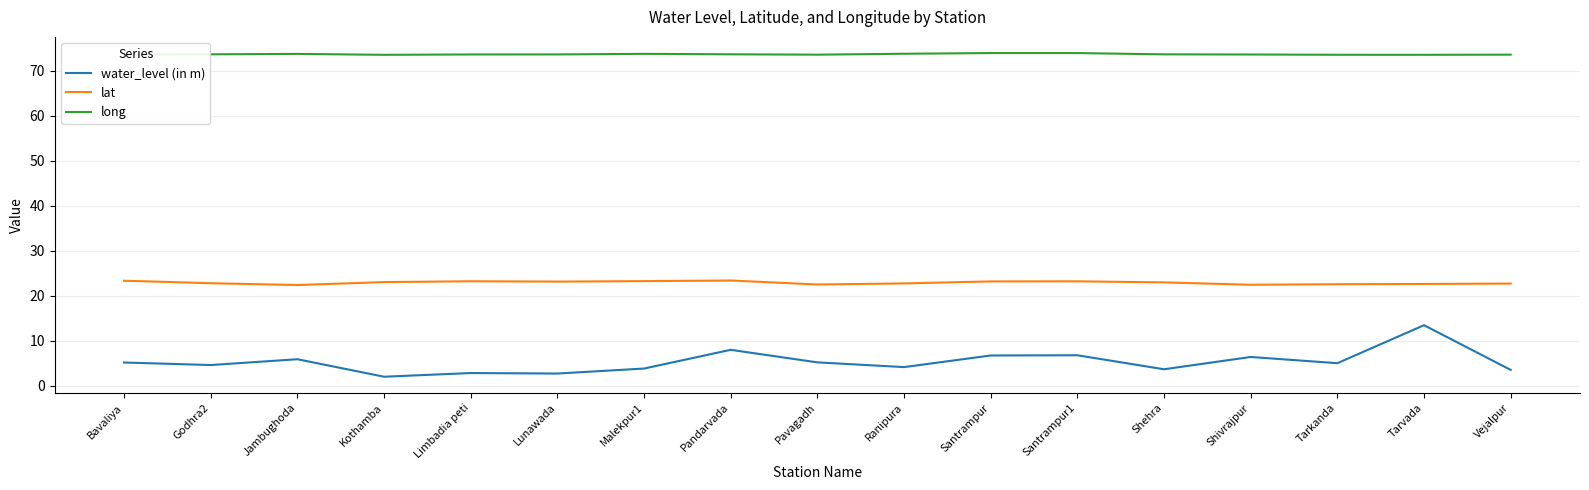

True or false: water_level (in m) has more than 0 interior local peaks.

True